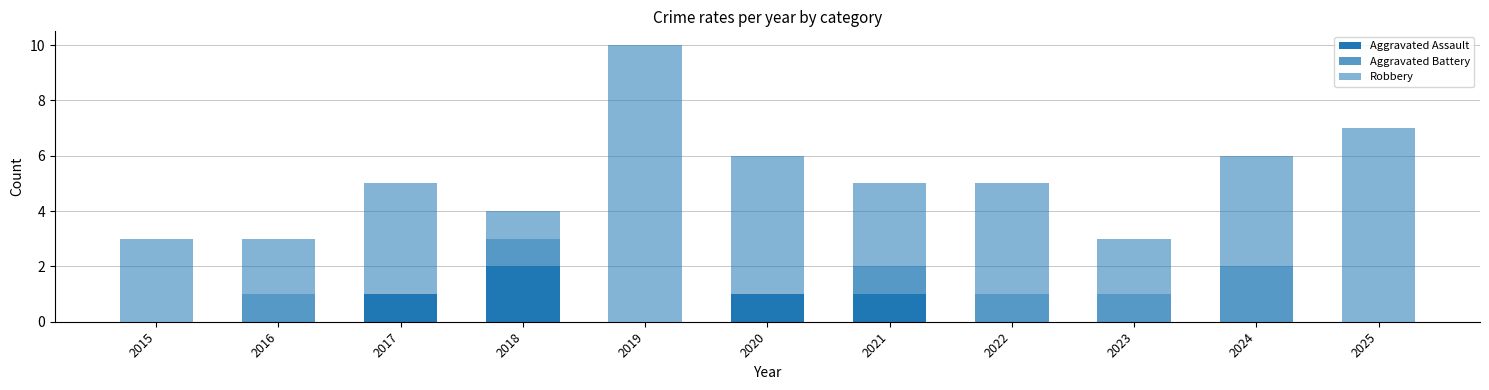

Count the number of data series in this chart.

3